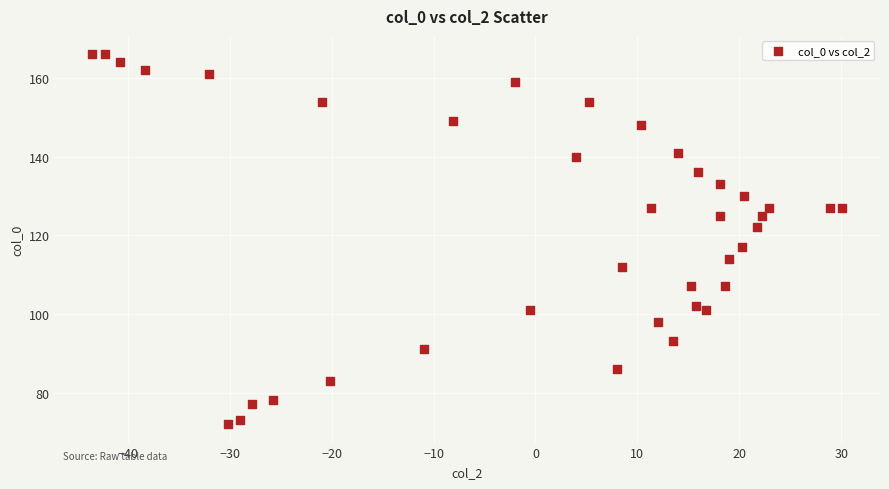

What is the range of Y values (max minus min)?

94